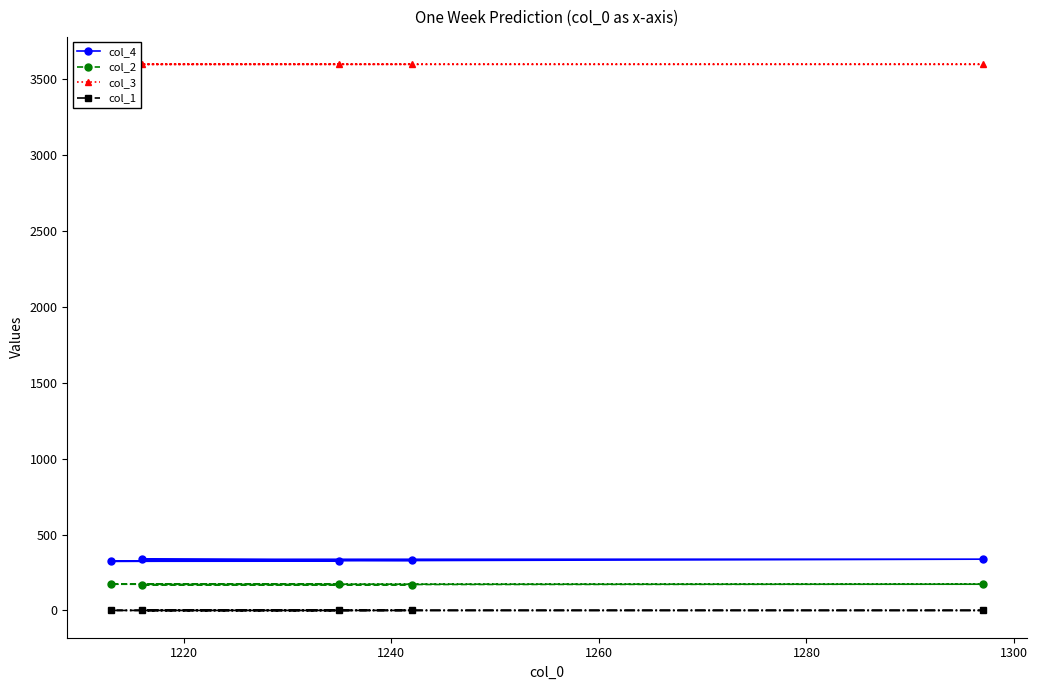

At how many categories does at least one series exceed 1971?

5